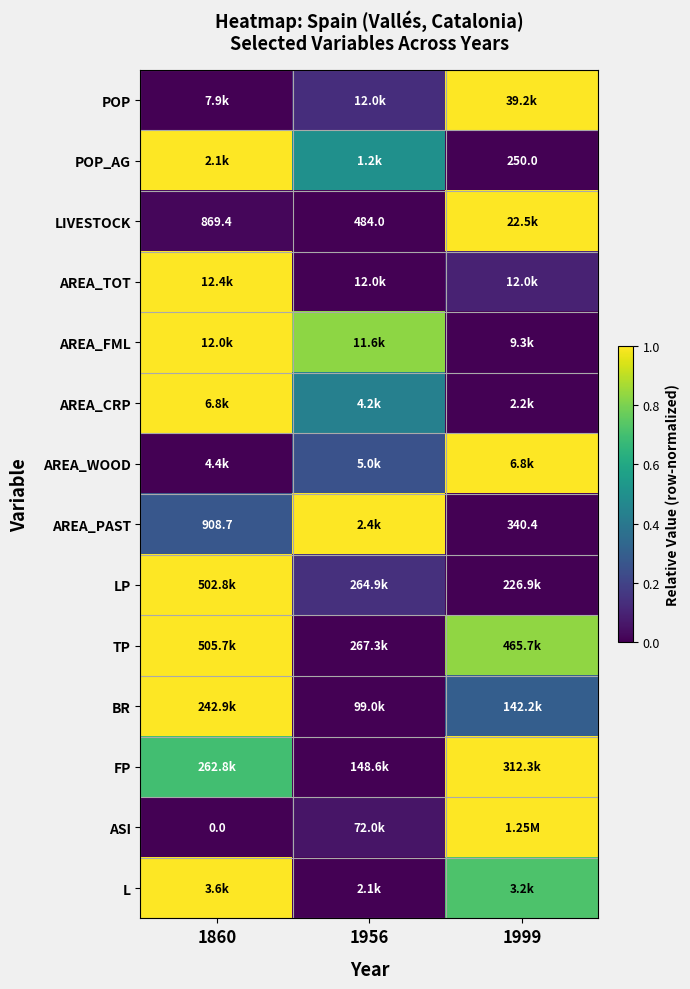

How many categories are shown in the chart?

3